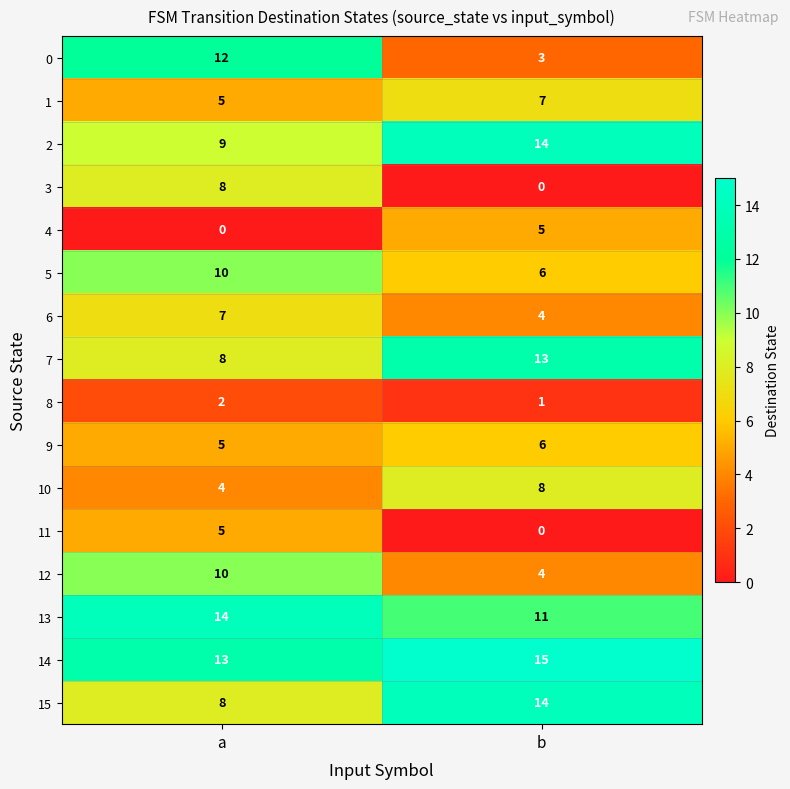

List the labels in order of 13 value, largest first.

a, b